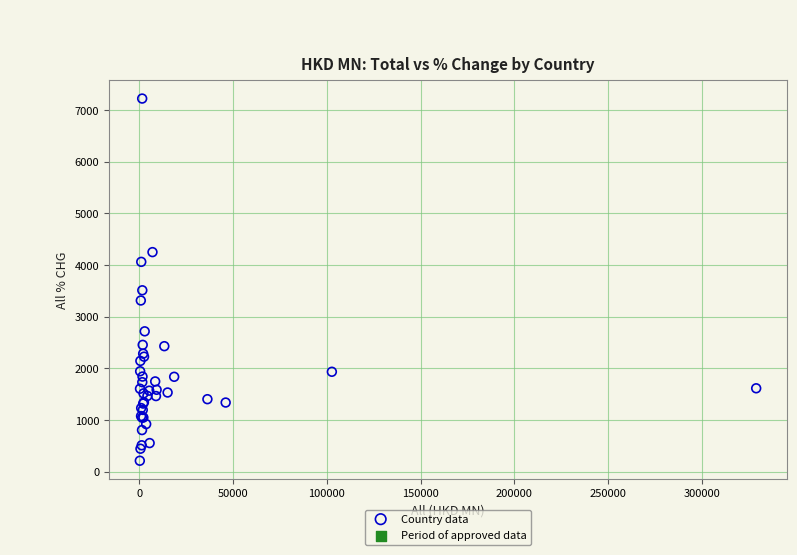

What Y value in the scatter plot is closest to 3718?

3512.6